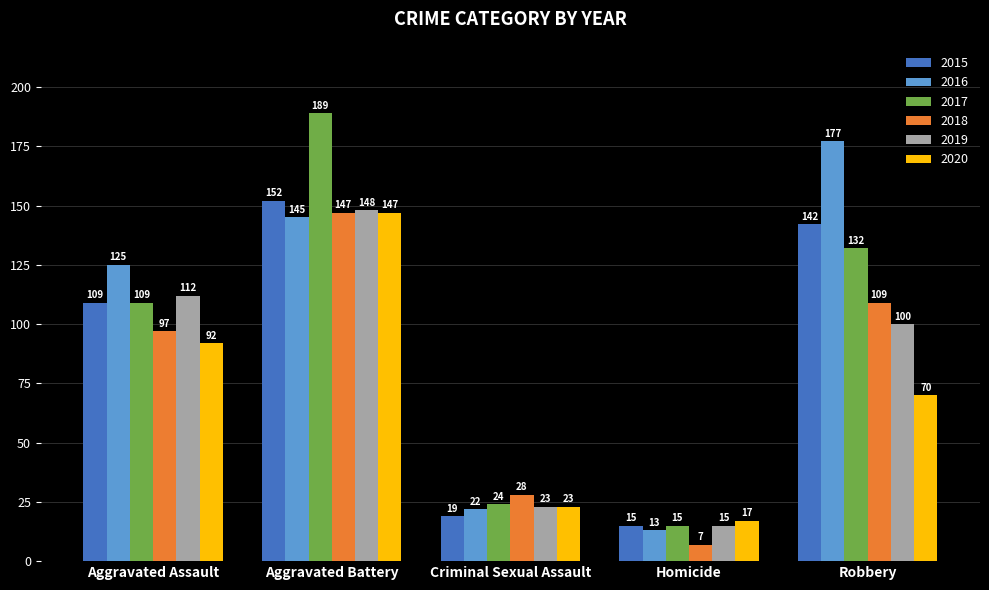

Which category has the highest value in the 2016 series?

Robbery